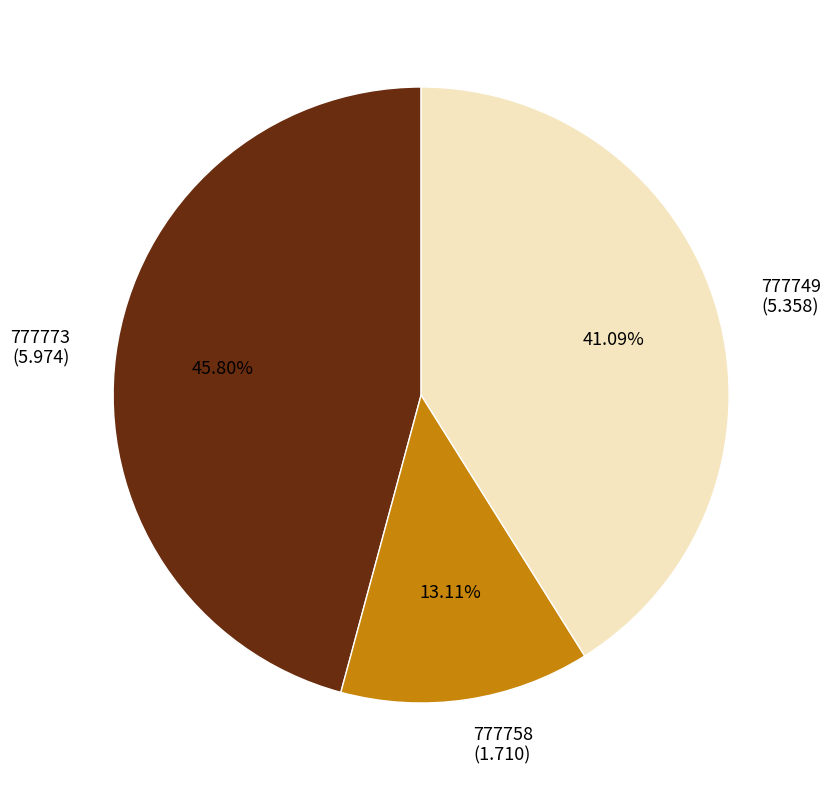

Is it true that 777773 is 37% of the pie?

False